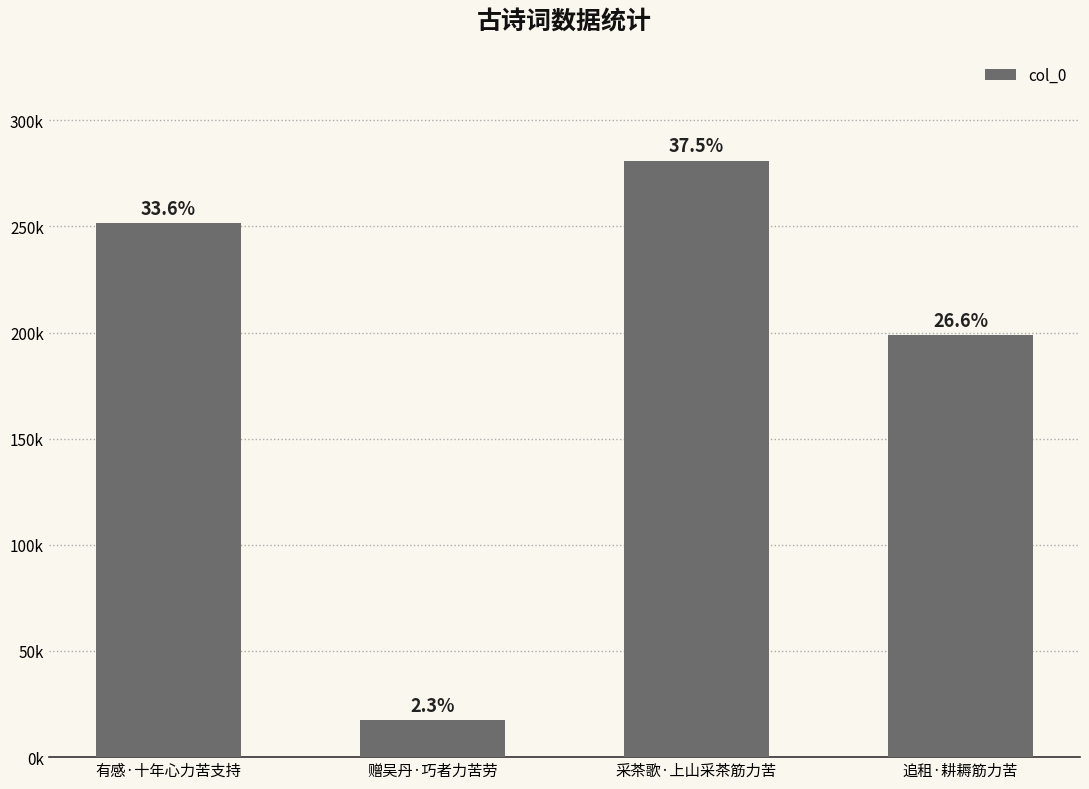

What is the difference between the values at 追租·耕耨筋力苦 and 有感·十年心力苦支持?

52776